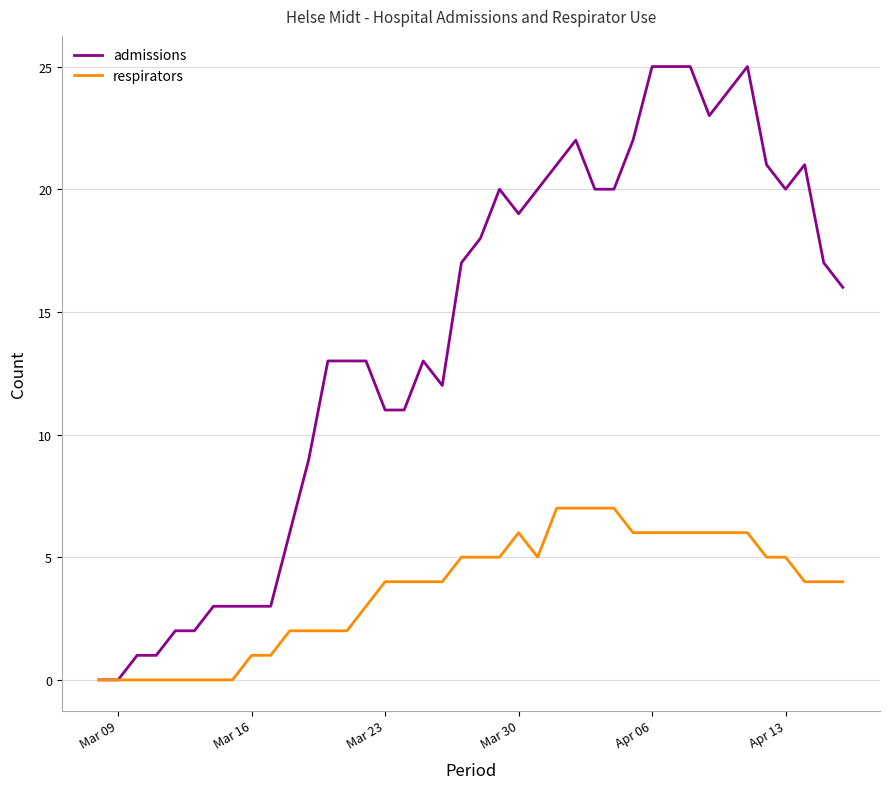

Which series has the largest total across all categories?

admissions